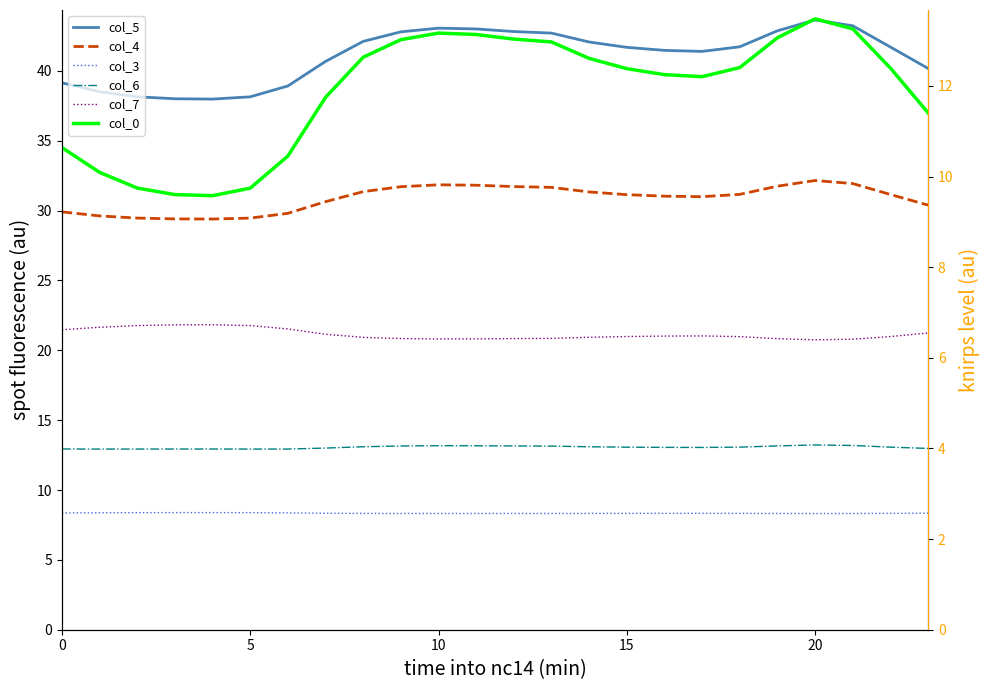

True or false: col_3 has more than 0 interior local peaks.

True